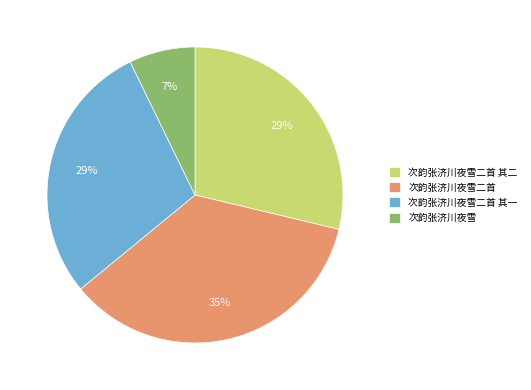

Which category has the smallest portion of the pie?

次韵张济川夜雪